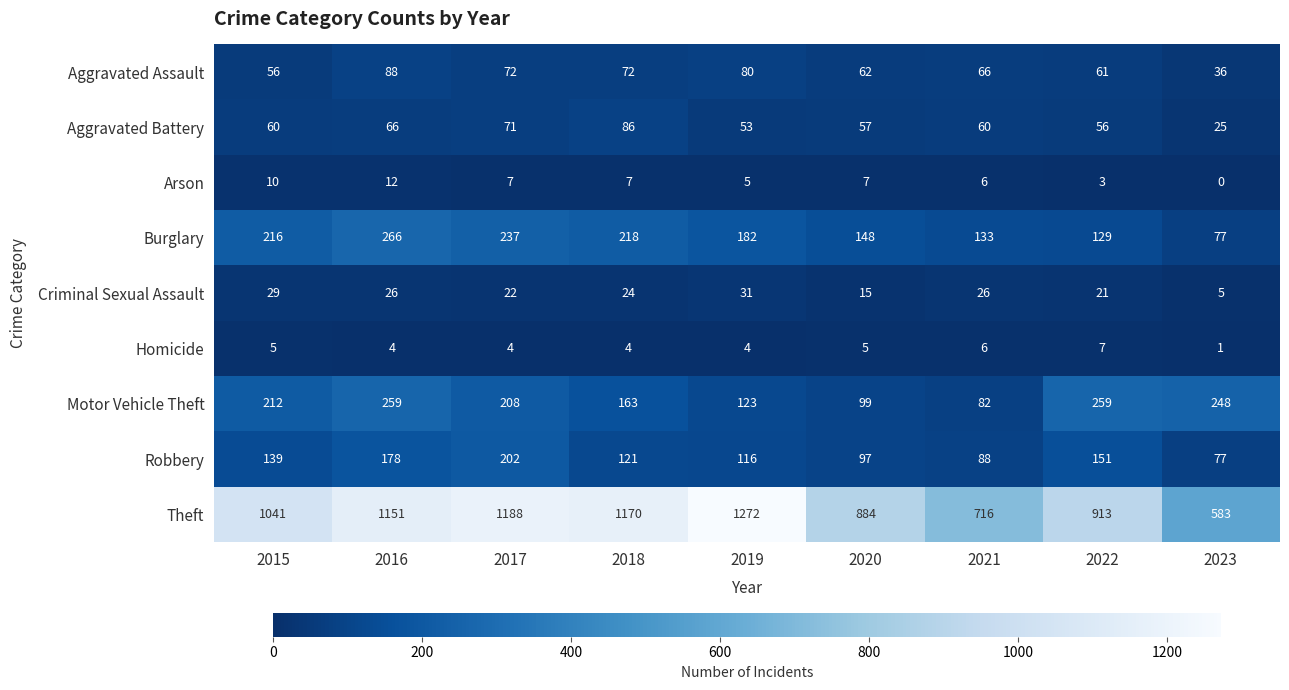

Where does the Homicide series first go above 4?

2015